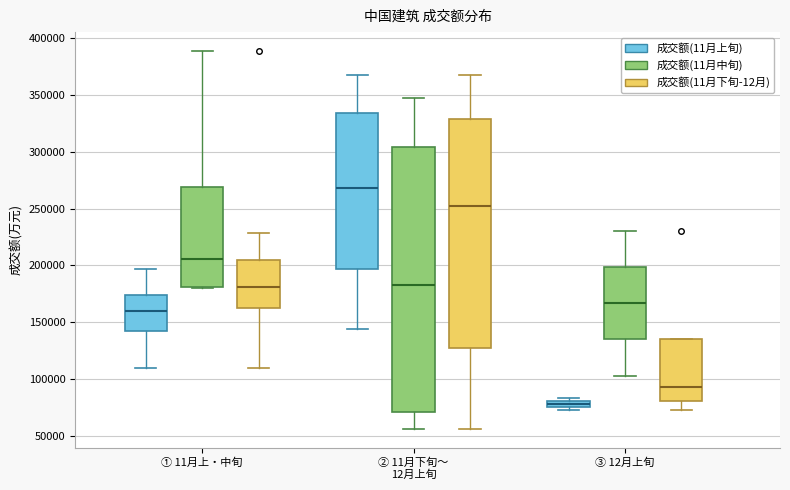

Which box has the highest median line?

② 11月下旬～ 12月上旬 (成交额(11月上旬))